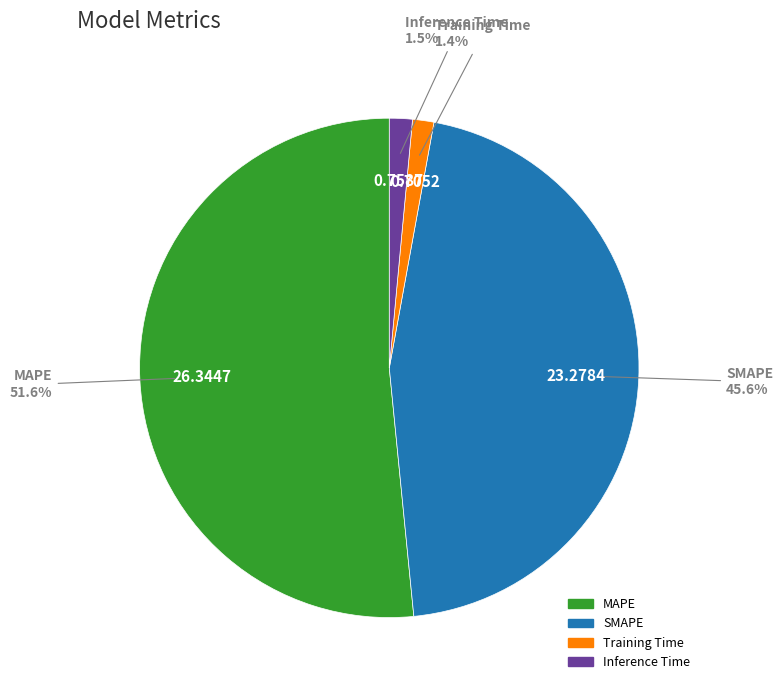

To the nearest percent, what is the average slice percentage?

25%